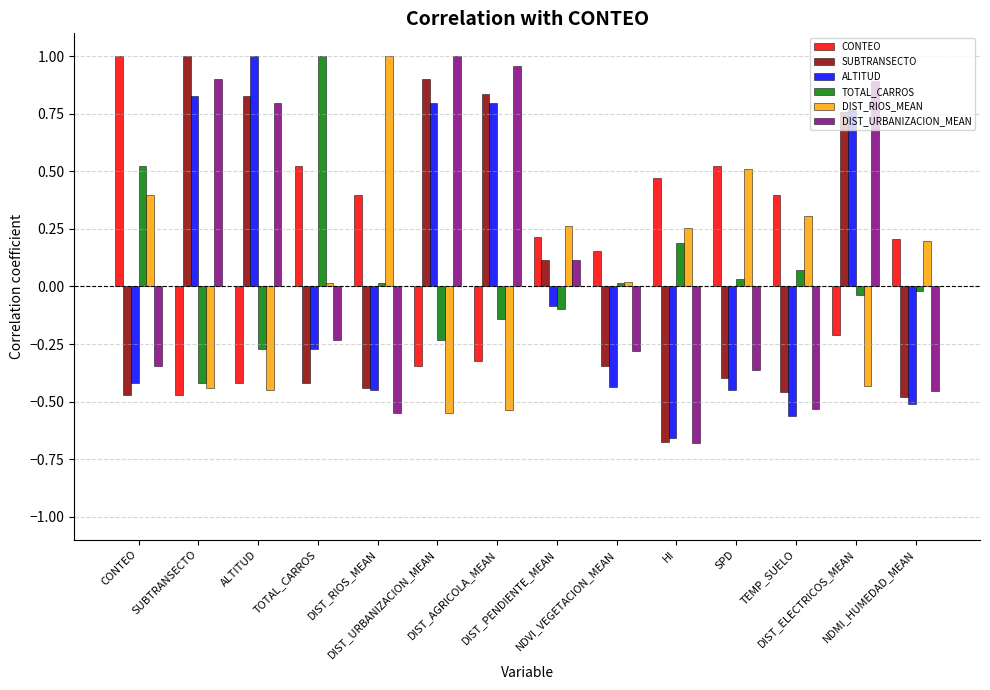

The SUBTRANSECTO series shows -0.2 at NDVI_VEGETACION_MEAN. True or false?

False